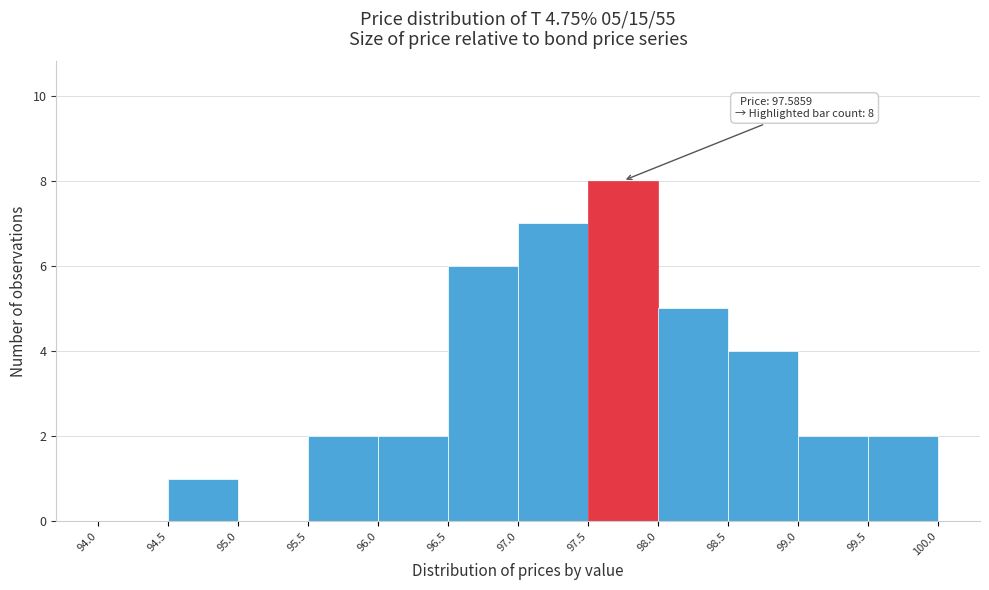

Over which range of the x-axis is the bar tallest?

97.5 to 98.0